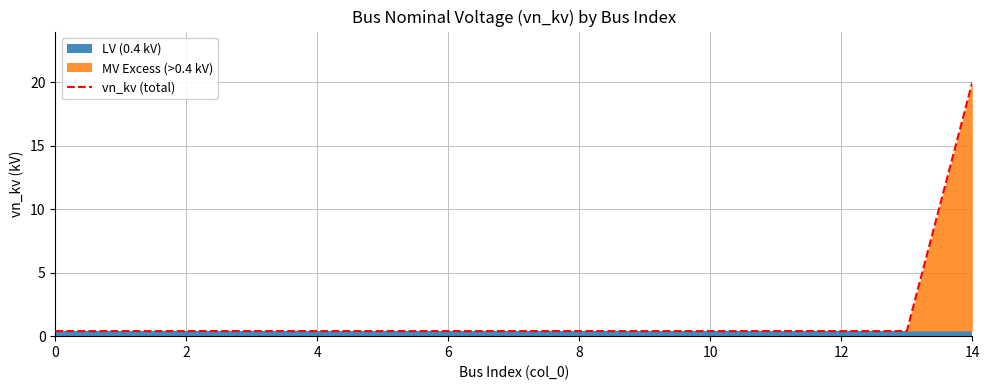

Which has a higher value, 8 or 10?

8